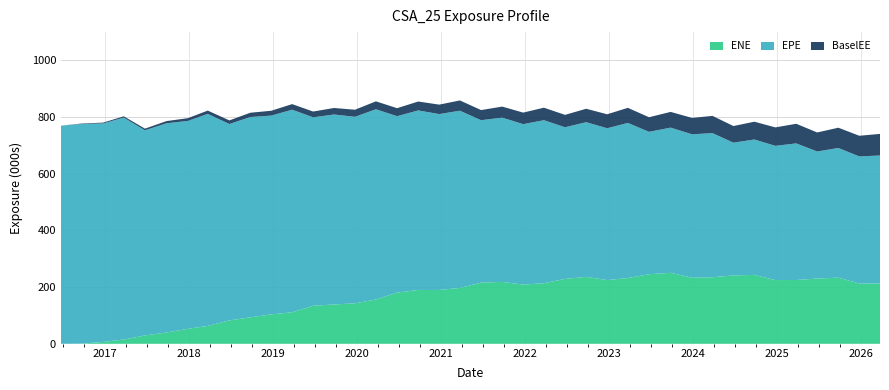

What is the maximum value for ENE?

250.5